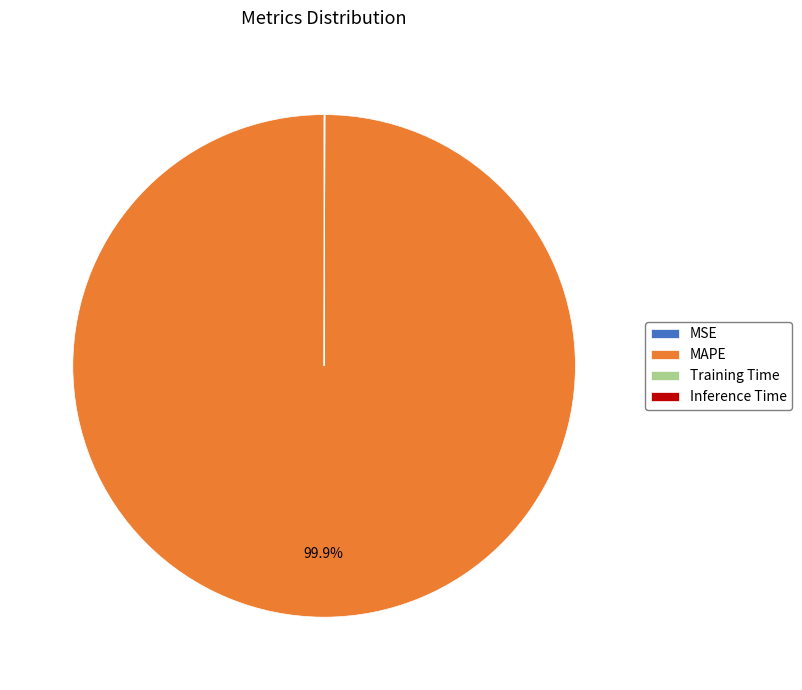

Does MAPE represent more than half of the total?

Yes